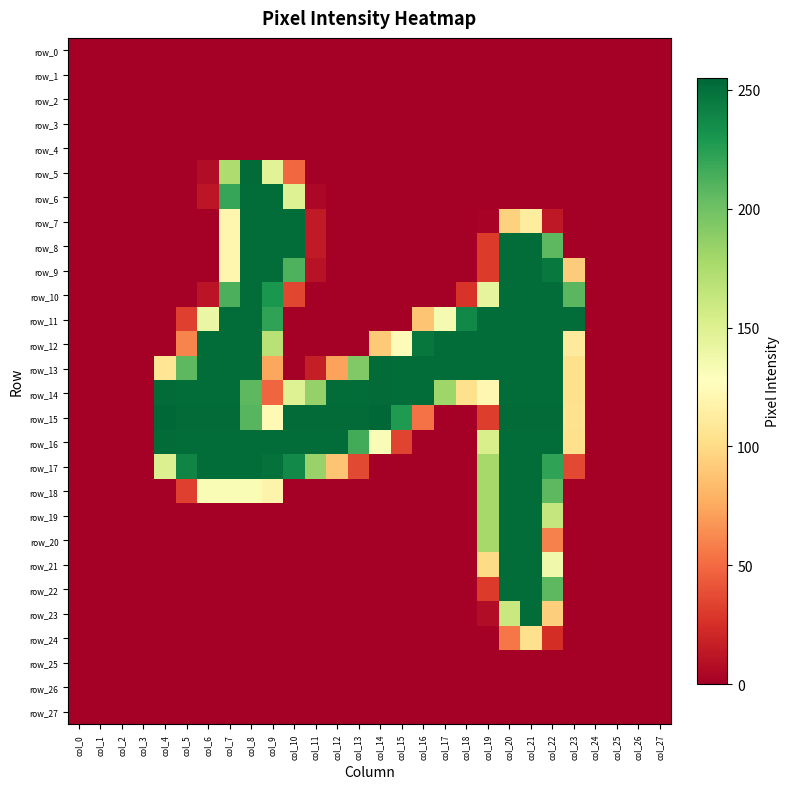

The value of row_20 at col_21 is 67. True or false?

False